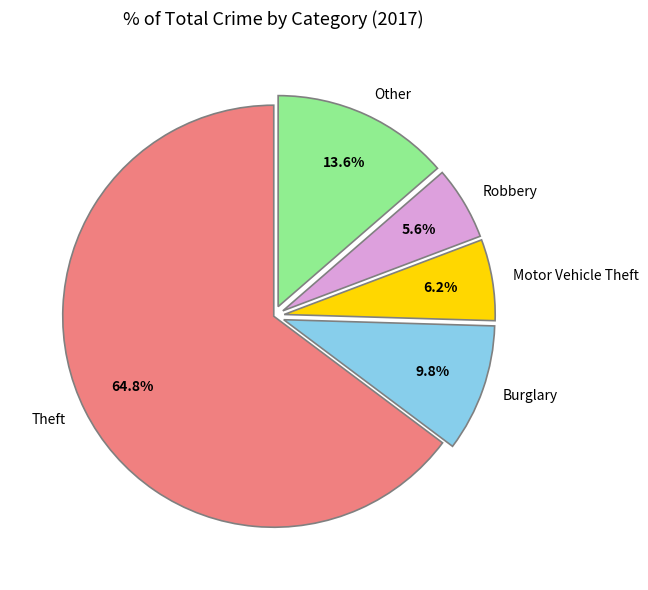

What is the smallest slice in the pie chart?

Robbery